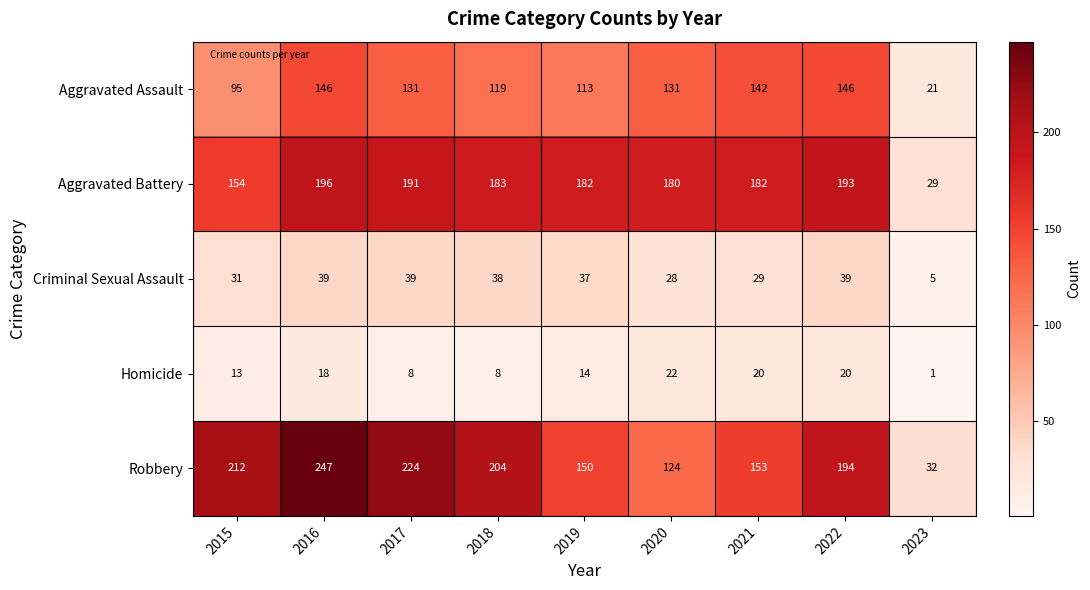

What is the total value across all series at 2021?

526